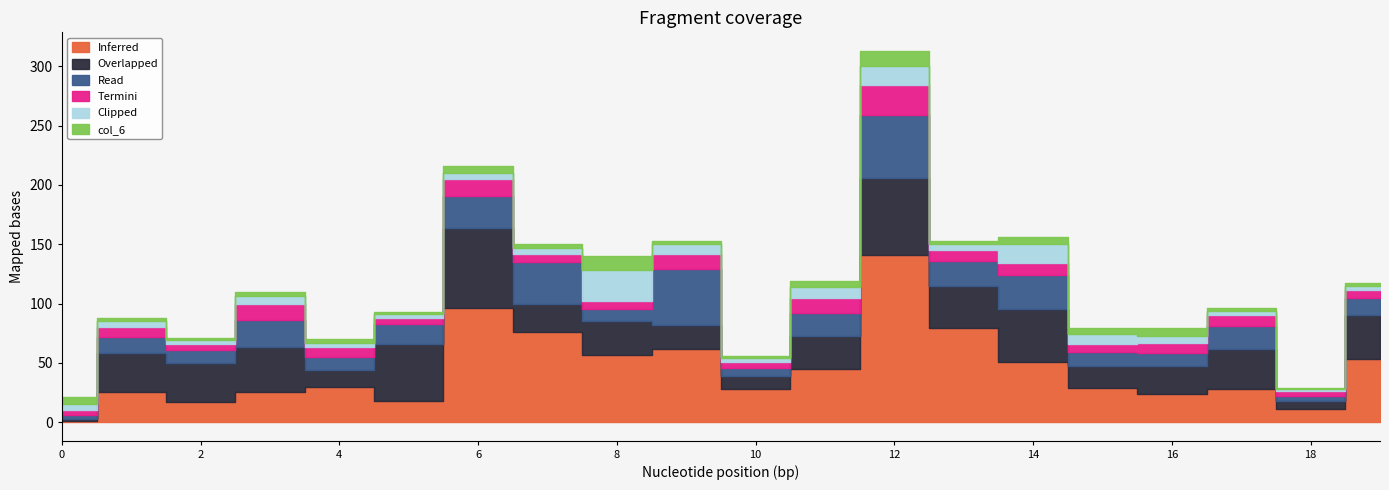

What is the difference between the maximum and second lowest values in the col_4 series?

21